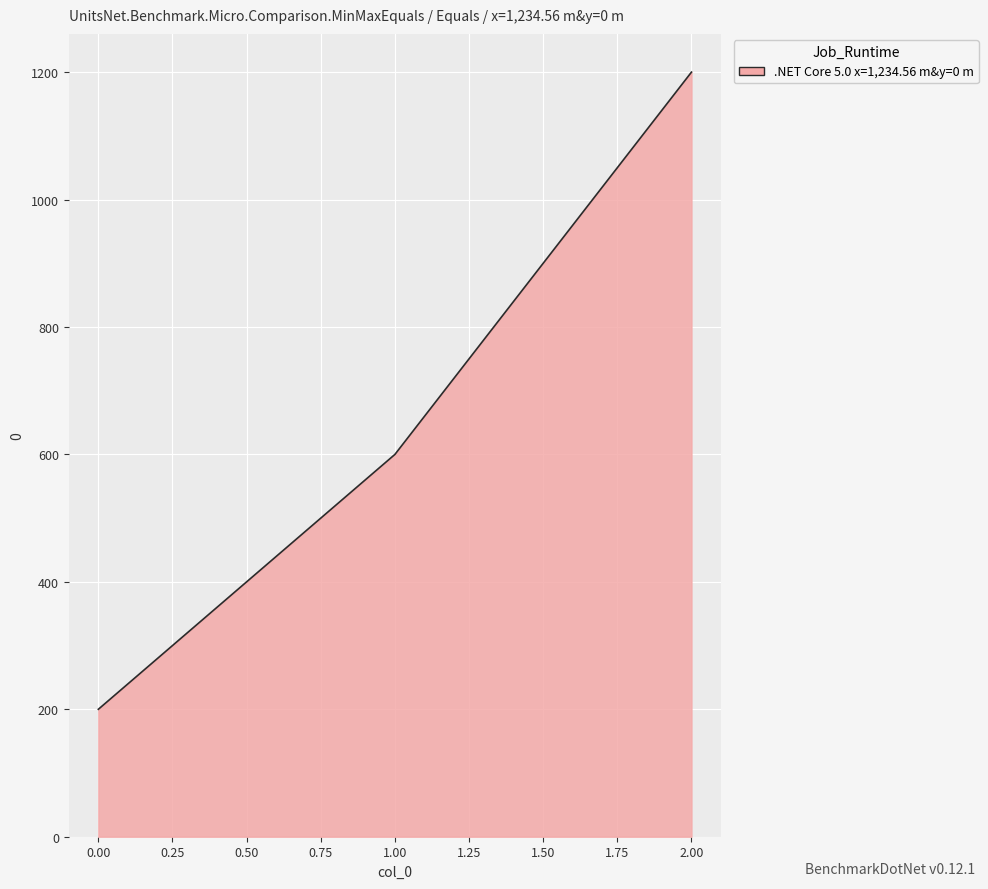

Read the value at 0.00.

200